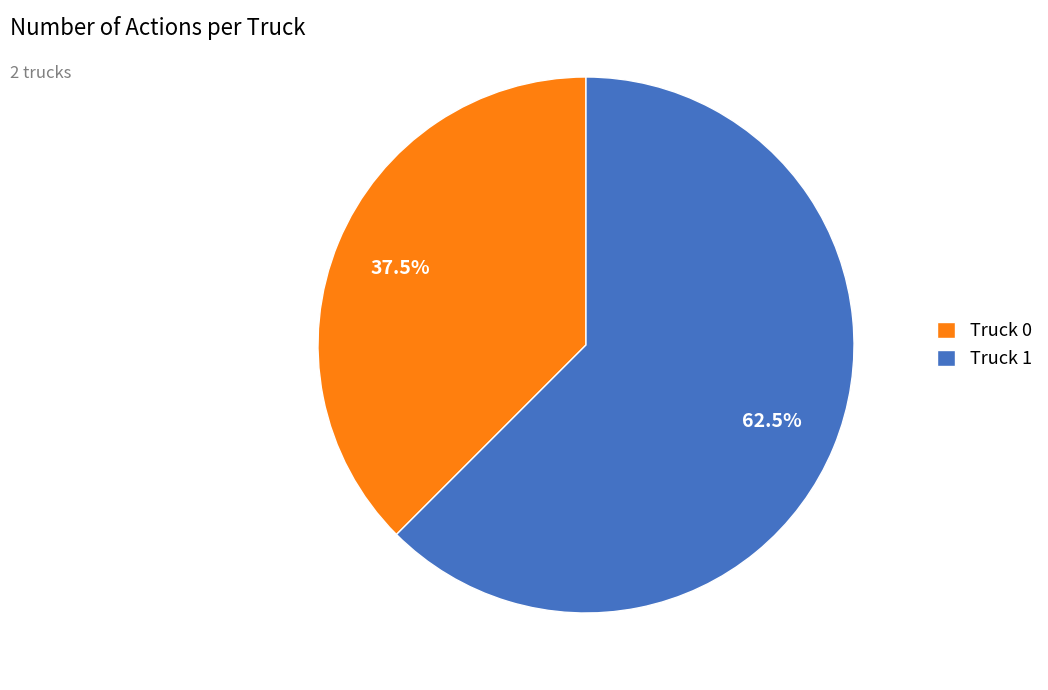

Which slice is the smallest?

Truck 0